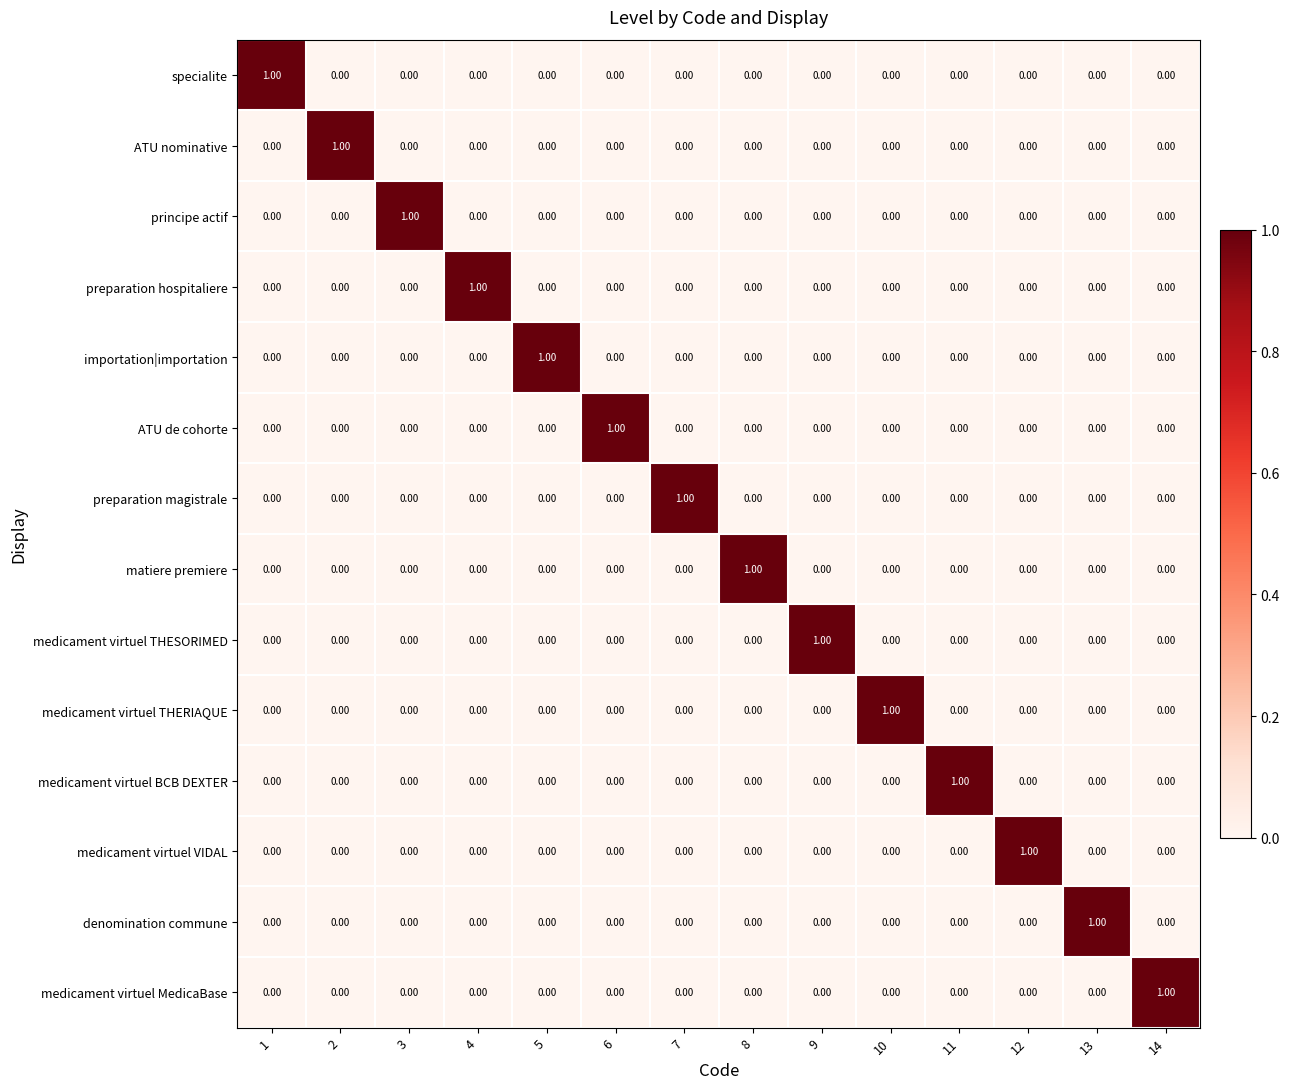

How many distinct data groups are displayed?

14